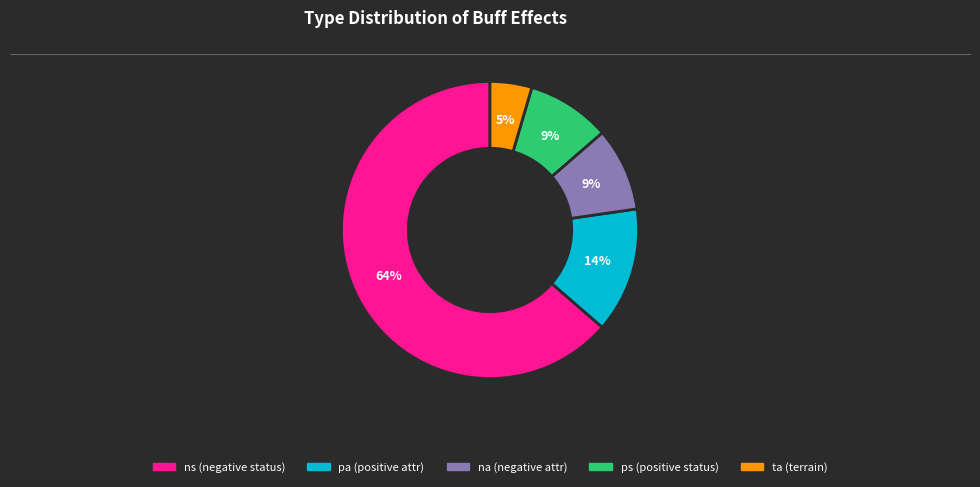

To the nearest percent, what is the average slice percentage?

20%